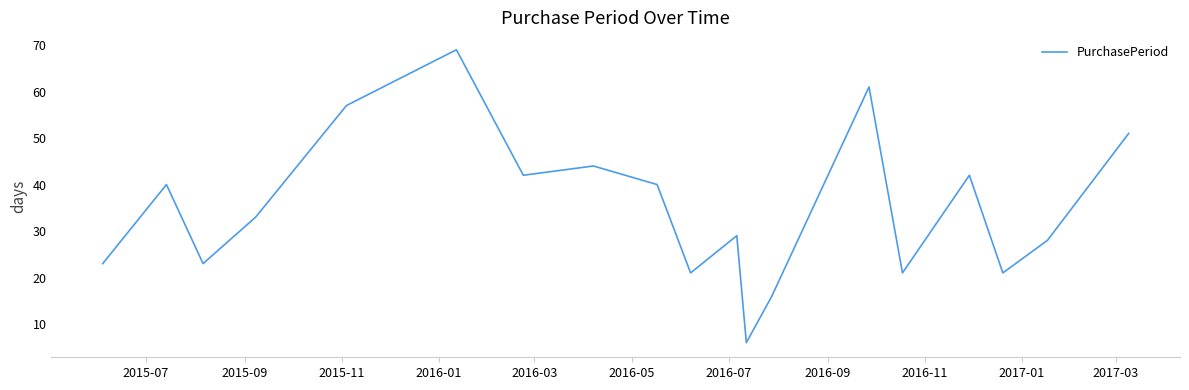

What is the smallest value displayed?

6